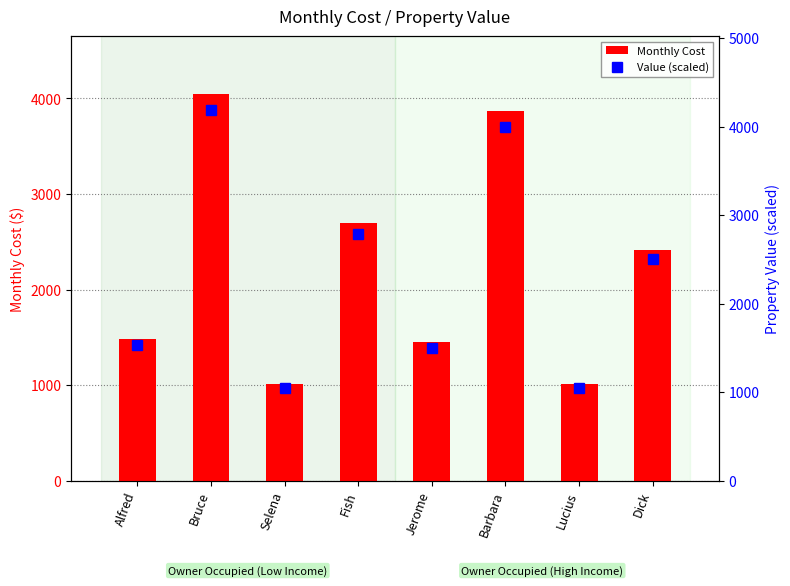

Count the number of categories in the chart.

8